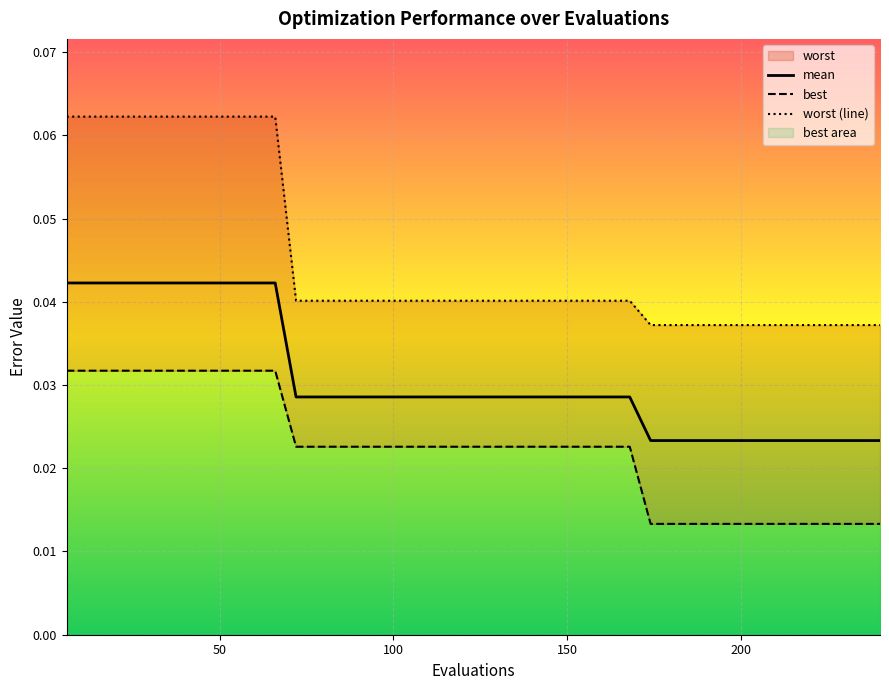

At how many categories does at least one series exceed 0?

40